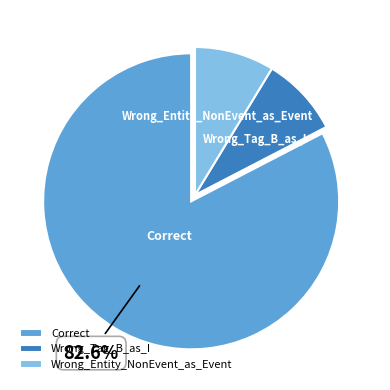

What is the largest slice in the pie chart?

Correct